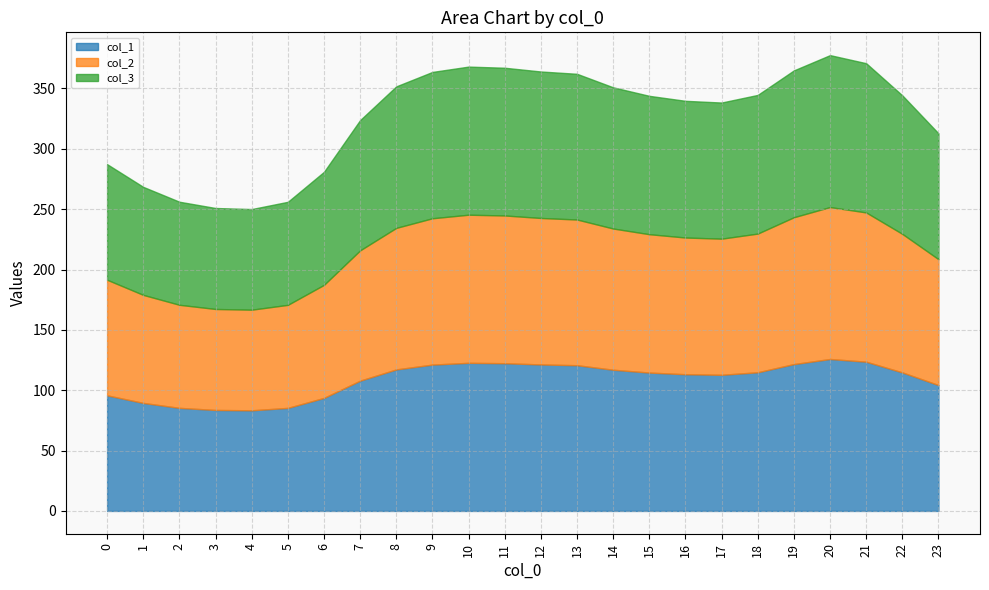

What is the maximum value for col_2?

125.9